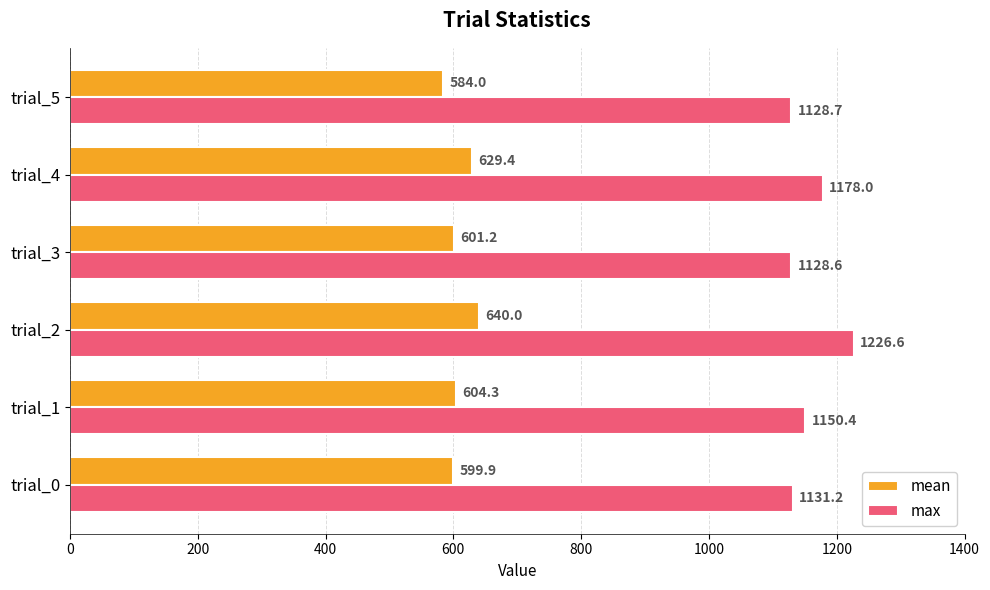

At which category is the sum across all series the highest?

trial_2